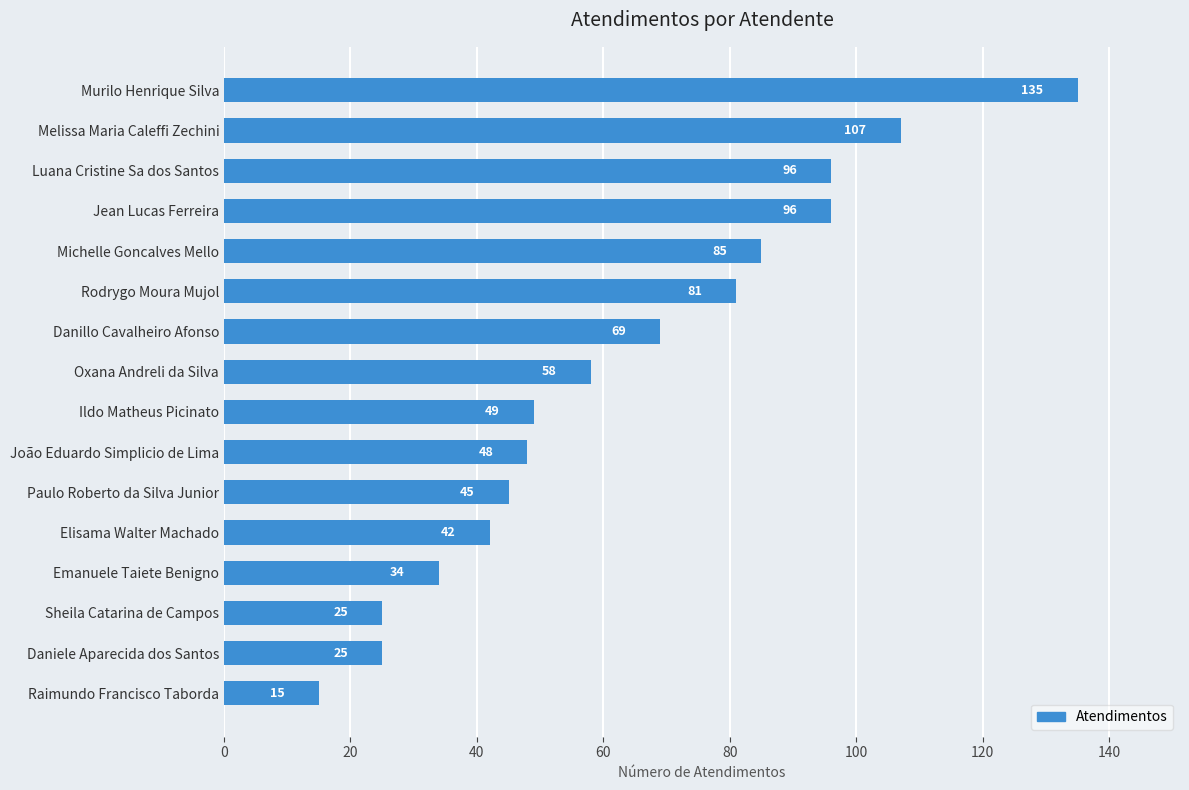

At which category does the chart reach its peak across all series?

Murilo Henrique Silva